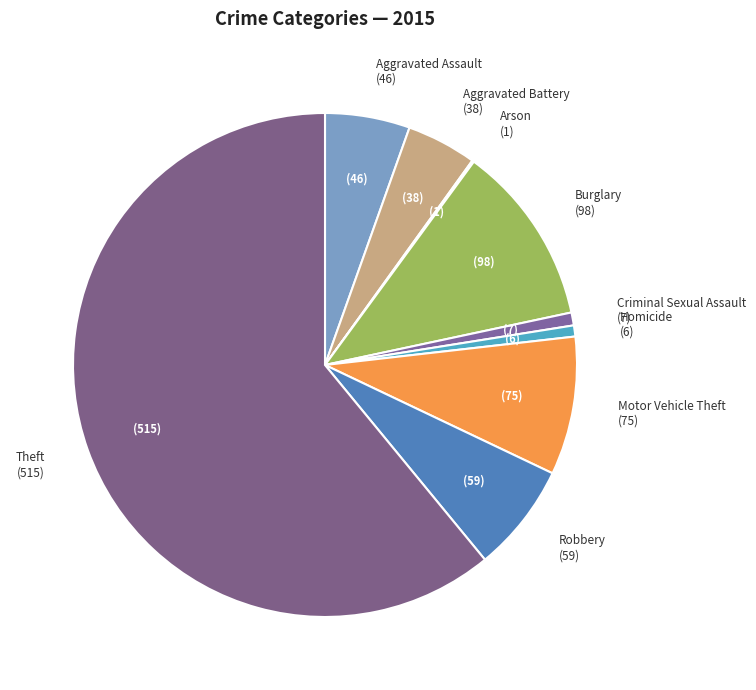

What is the ratio of the value at Criminal Sexual Assault to the value at Robbery?

0.1